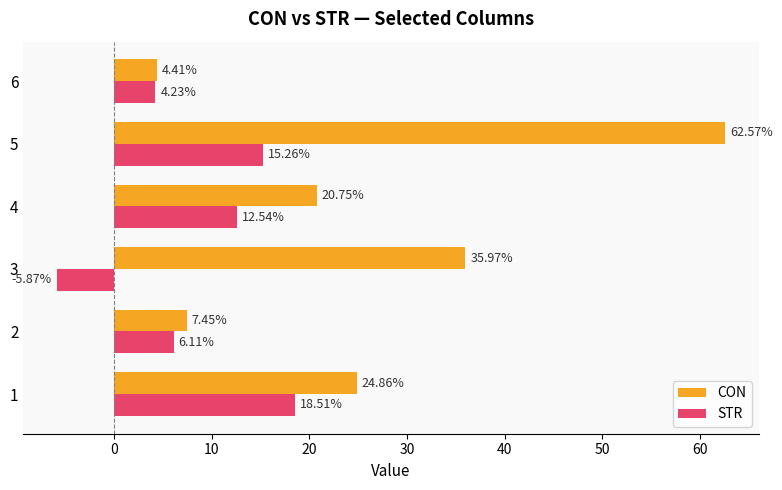

Is the value of CON at 2 greater than the value of STR at 6?

Yes